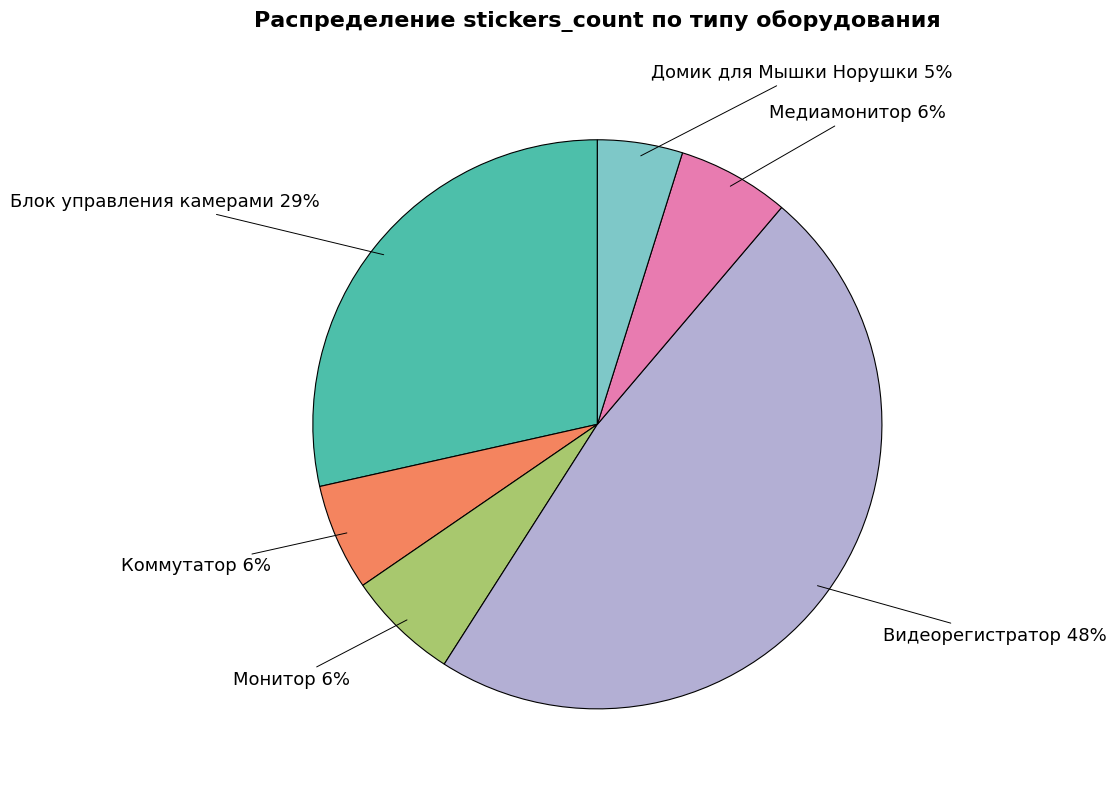

To the nearest percent, what is the average slice percentage?

17%